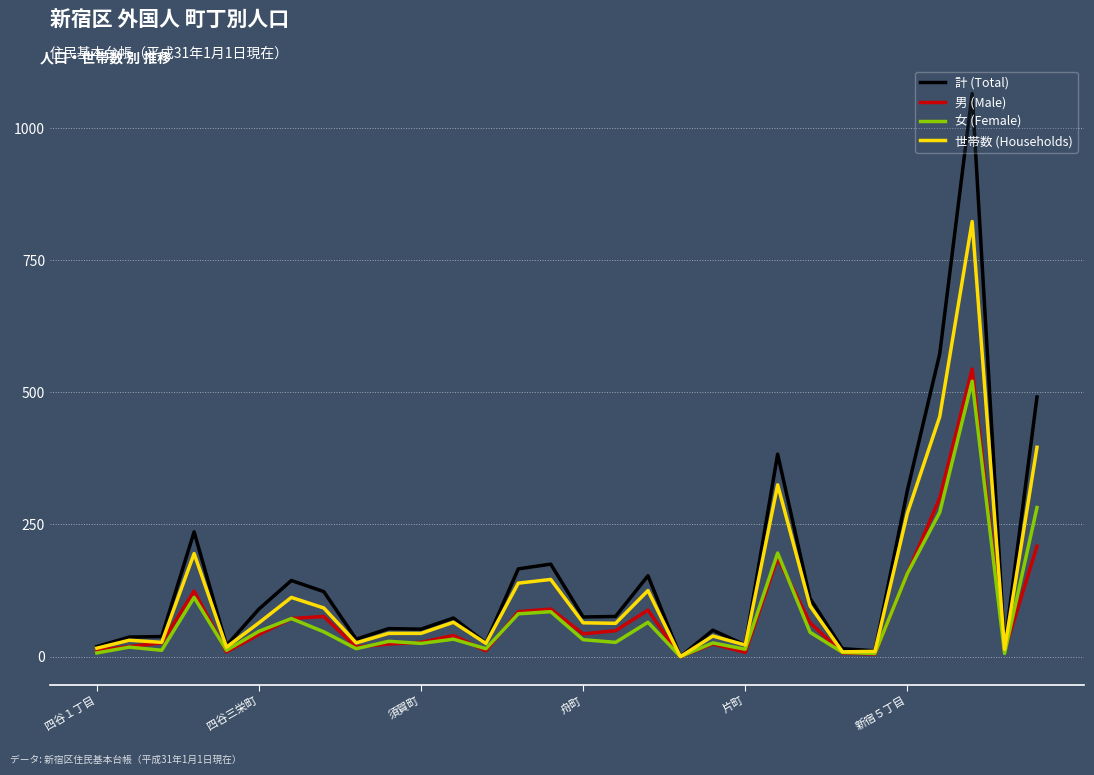

What is the greatest value displayed?

1065